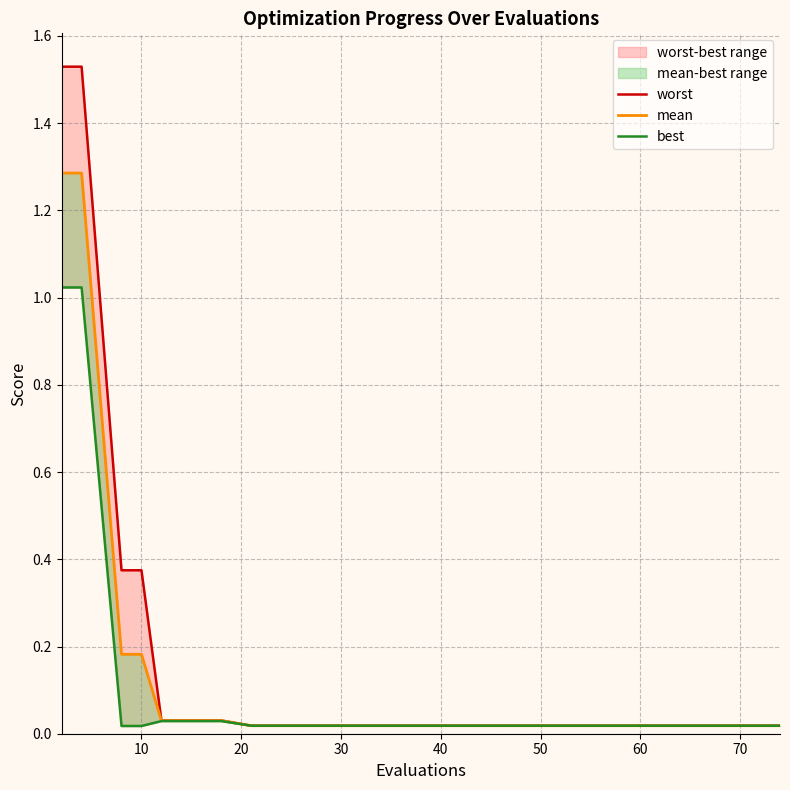

Reading right to left, extract all data points from this chart.

worst: 0.0	0.0	0.0	0.0	0.0	0.0	0.0	0.0	0.0	0.0	0.0	0.0	0.0	0.0	0.0	0.4	0.4	1.5	1.5
mean: 0.0	0.0	0.0	0.0	0.0	0.0	0.0	0.0	0.0	0.0	0.0	0.0	0.0	0.0	0.0	0.2	0.2	1.3	1.3
best: 0.0	0.0	0.0	0.0	0.0	0.0	0.0	0.0	0.0	0.0	0.0	0.0	0.0	0.0	0.0	0.0	0.0	1.0	1.0